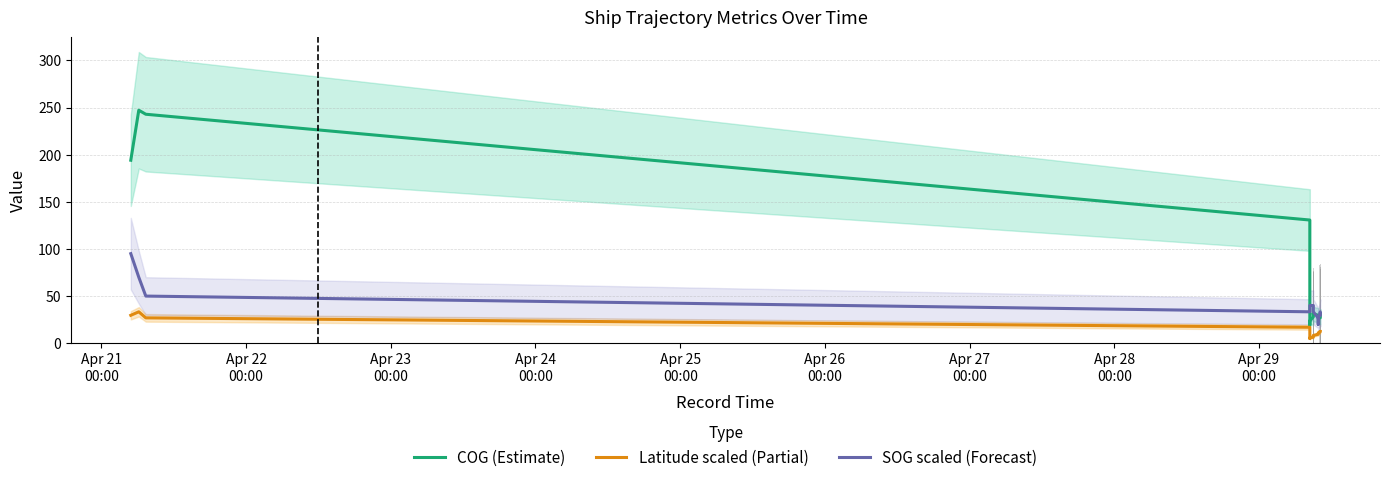

What is the value of the SOG scaled (Forecast) bar at the 7th from the left?

40.0